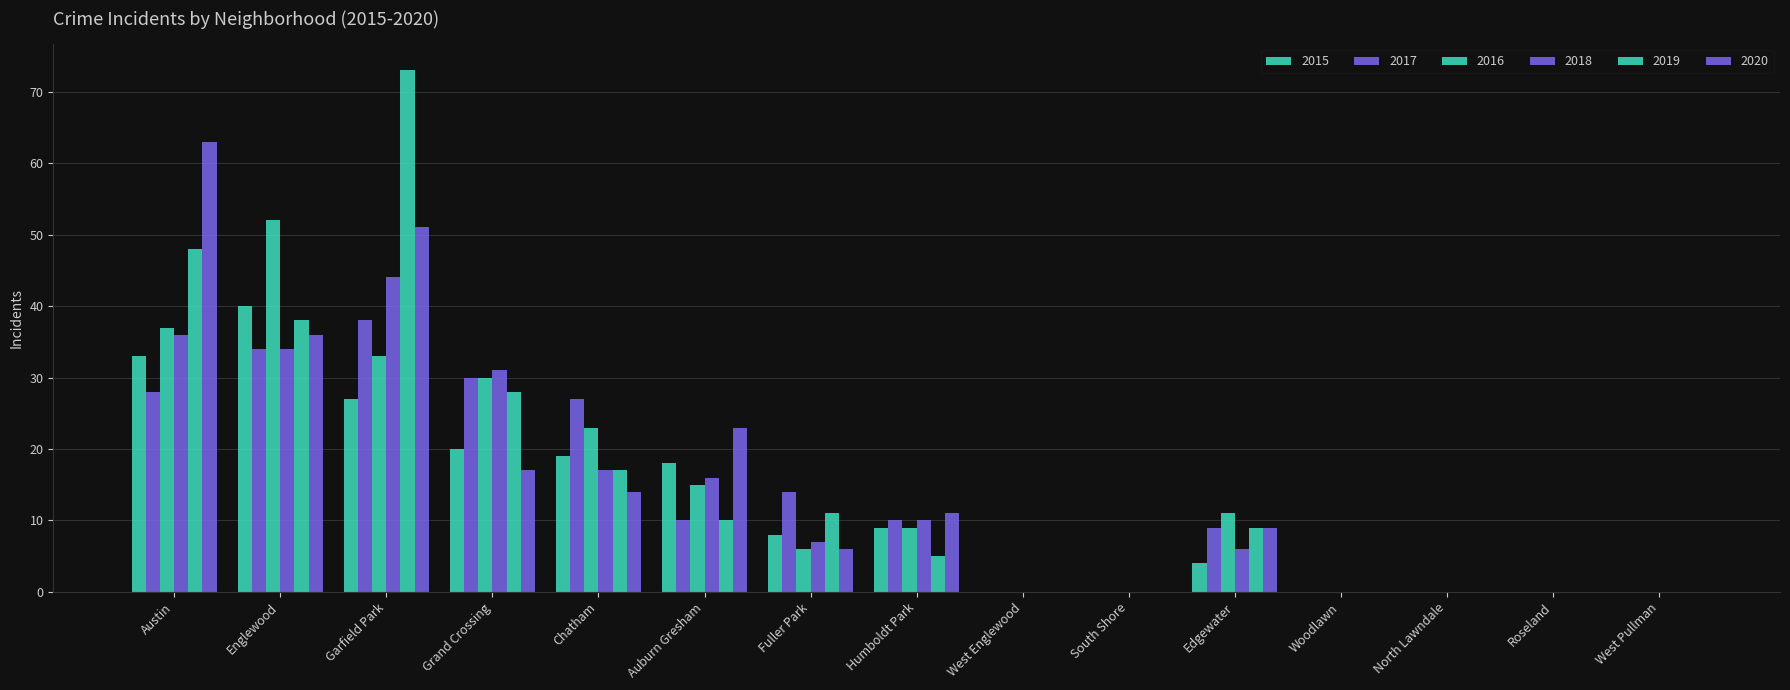

Is the value of 2020 at South Shore greater than the value of 2019 at Woodlawn?

No